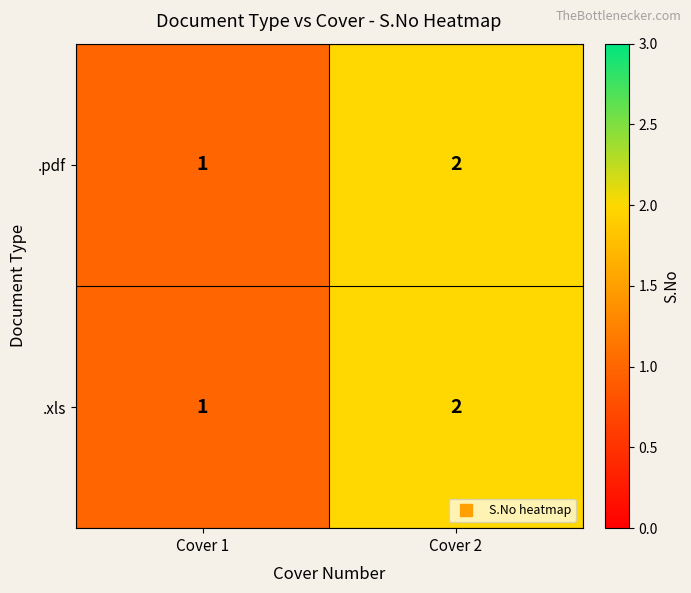

Reading right to left, extract all data points from this chart.

.pdf: Cover 2=2	Cover 1=1
.xls: Cover 2=2	Cover 1=1